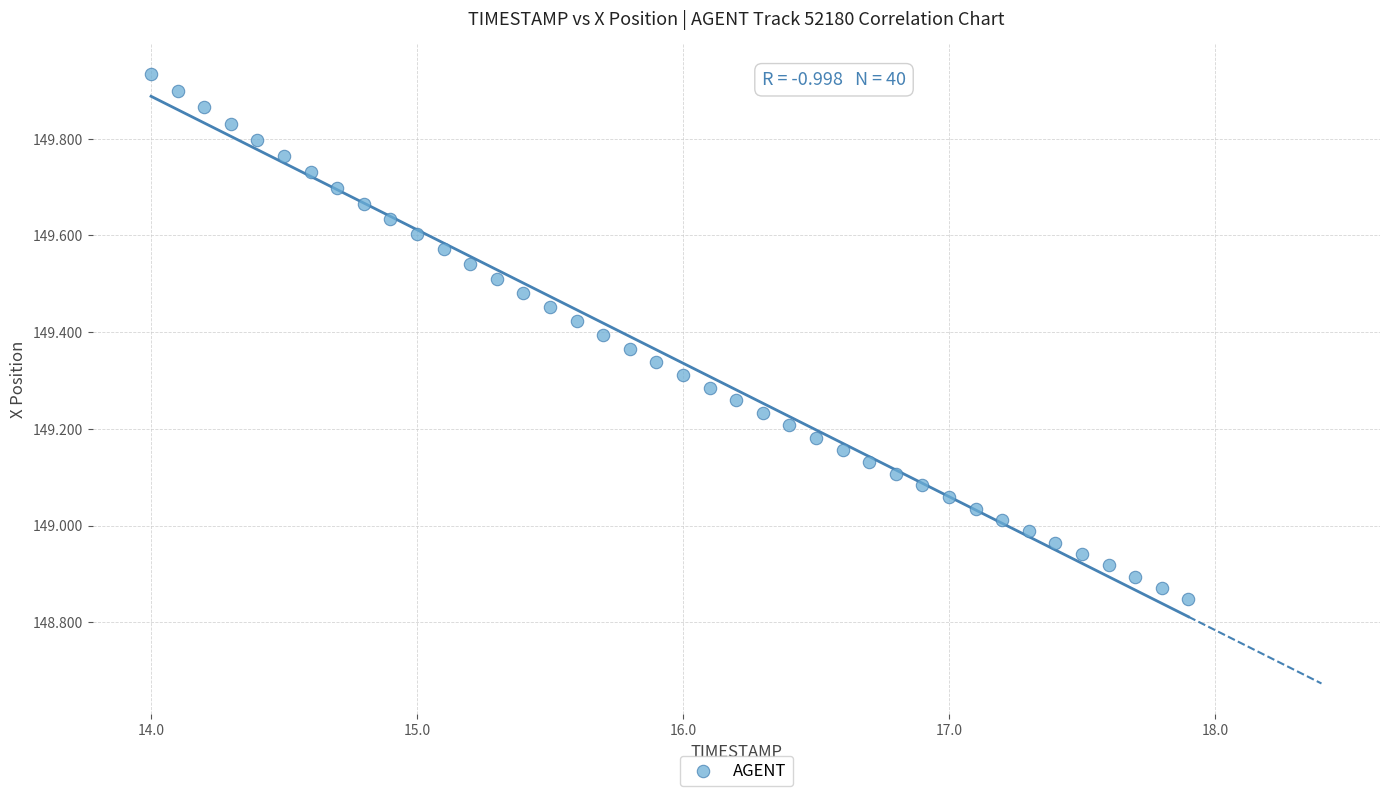

What is the range of Y values (max minus min)?

1.1